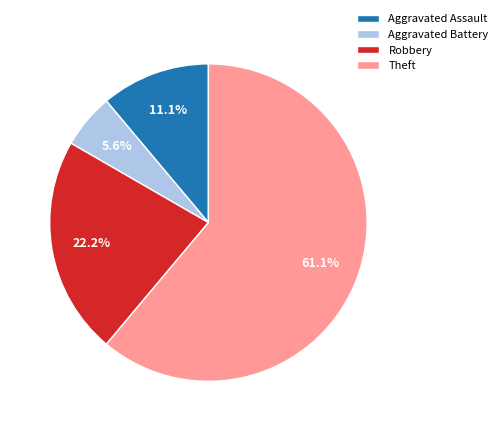

Rank the categories by value from highest to lowest.

Theft, Robbery, Aggravated Assault, Aggravated Battery